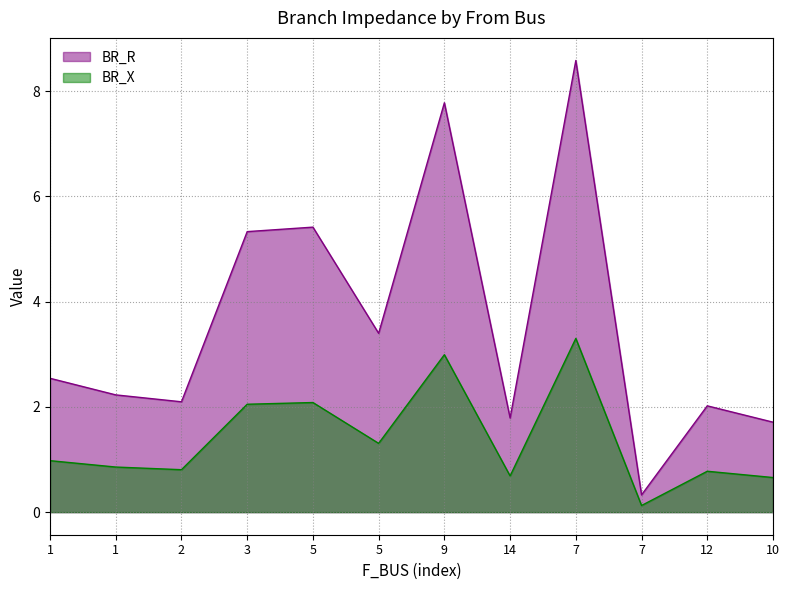

What is the difference between the maximum and minimum values in the BR_X series?

3.2